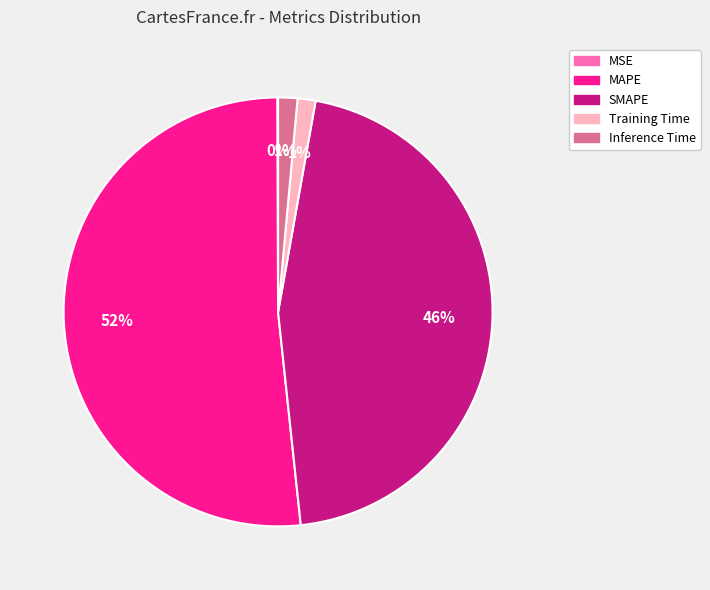

To the nearest percent, what is the difference between the SMAPE and MAPE slice percentages?

6%